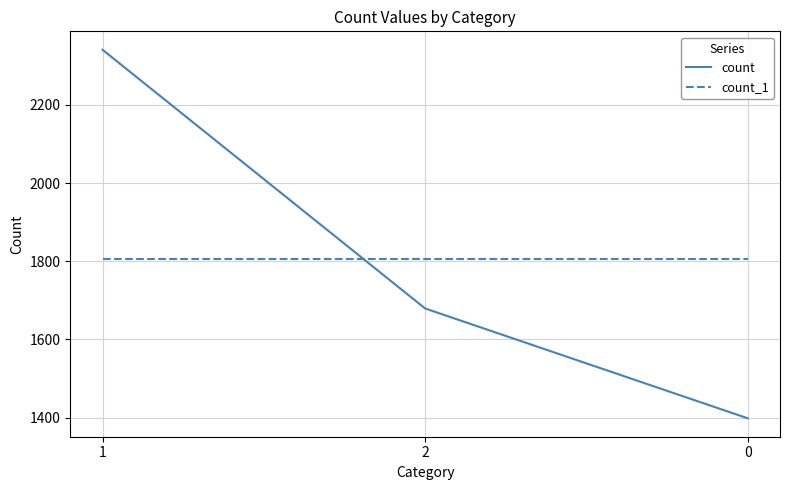

Reading left to right, extract all data points from this chart.

count: 2341	1679	1398
count_1: 1806	1806	1806